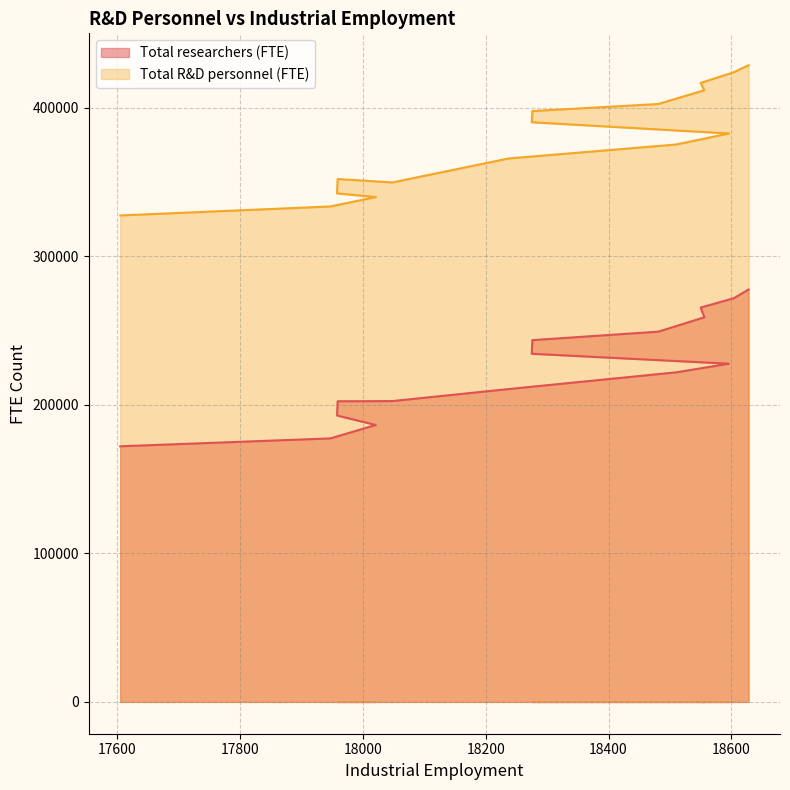

How many series are shown in this chart?

2